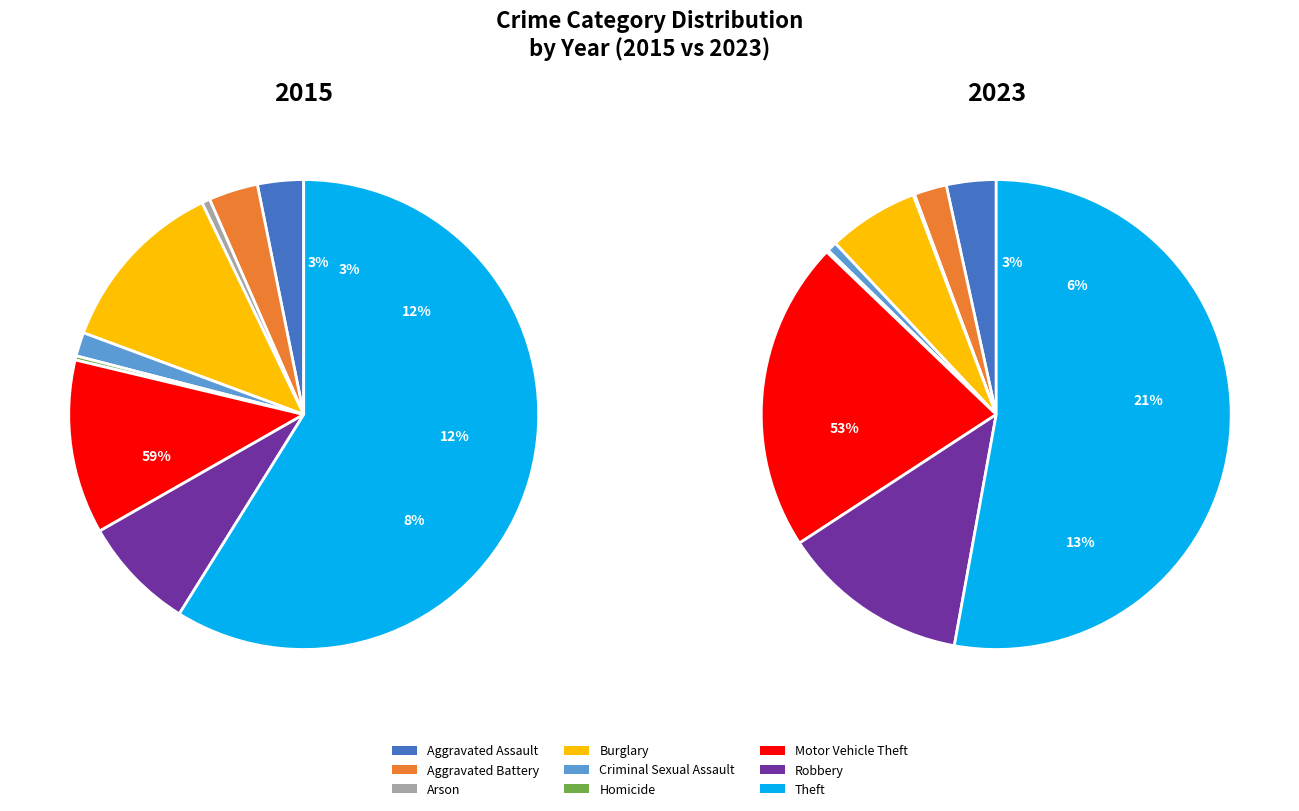

To the nearest percent, what is the difference between the Arson and Criminal Sexual Assault slice percentages?

1%